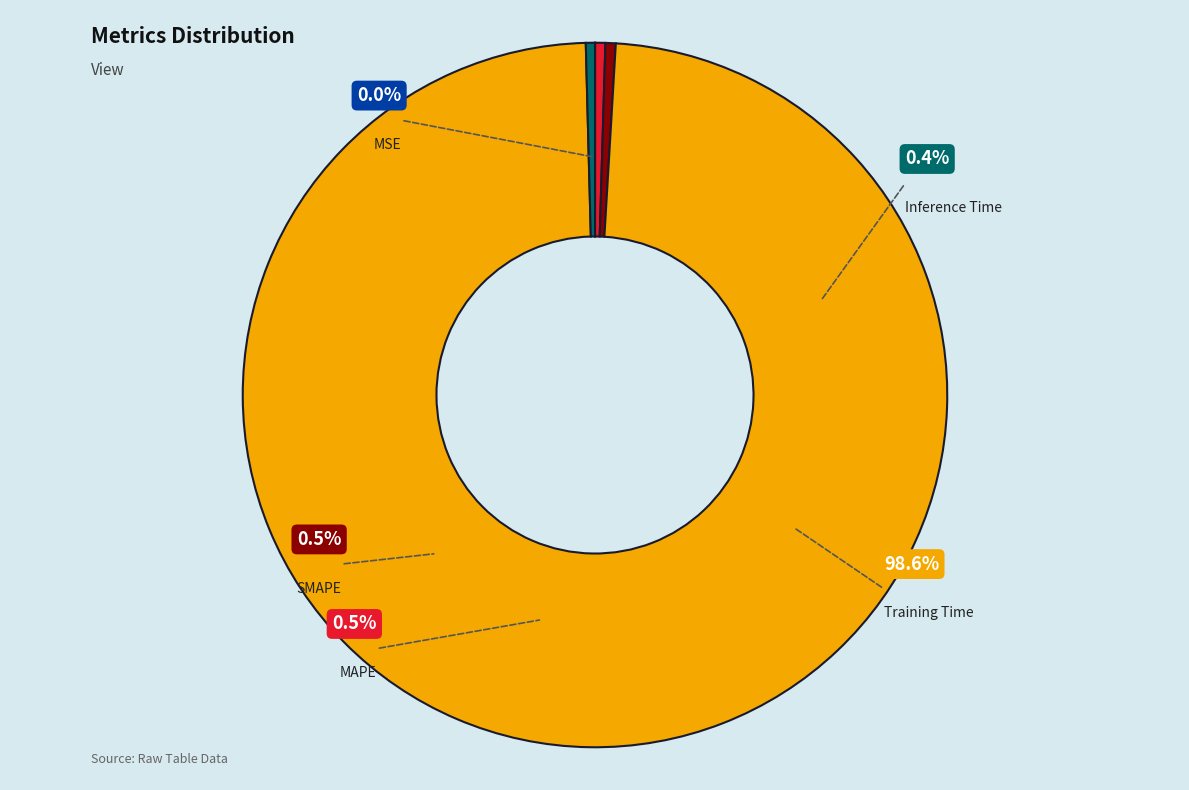

What portion of the pie excludes MAPE?

99.5%